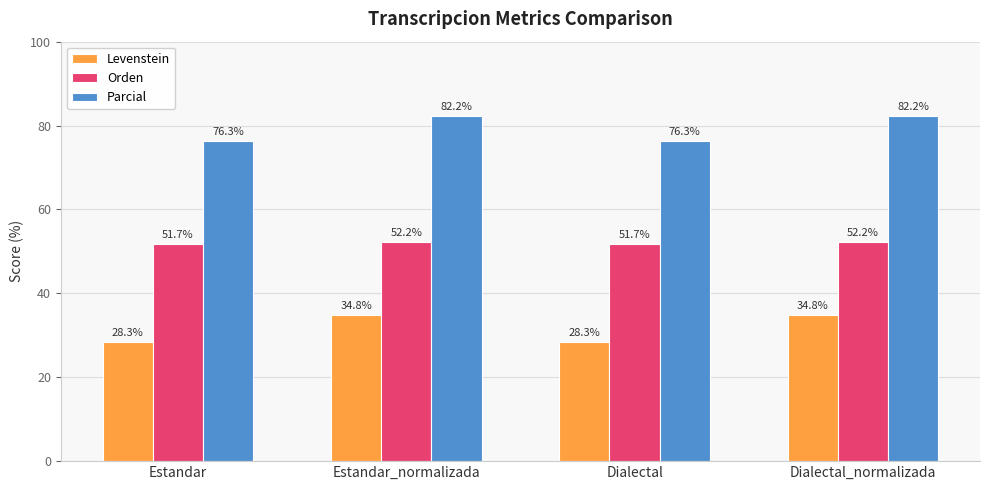

Reading left to right, what are all the values shown in this chart?

Levenstein: 28.3	34.8	28.3	34.8
Orden: 51.7	52.2	51.7	52.2
Parcial: 76.3	82.2	76.3	82.2